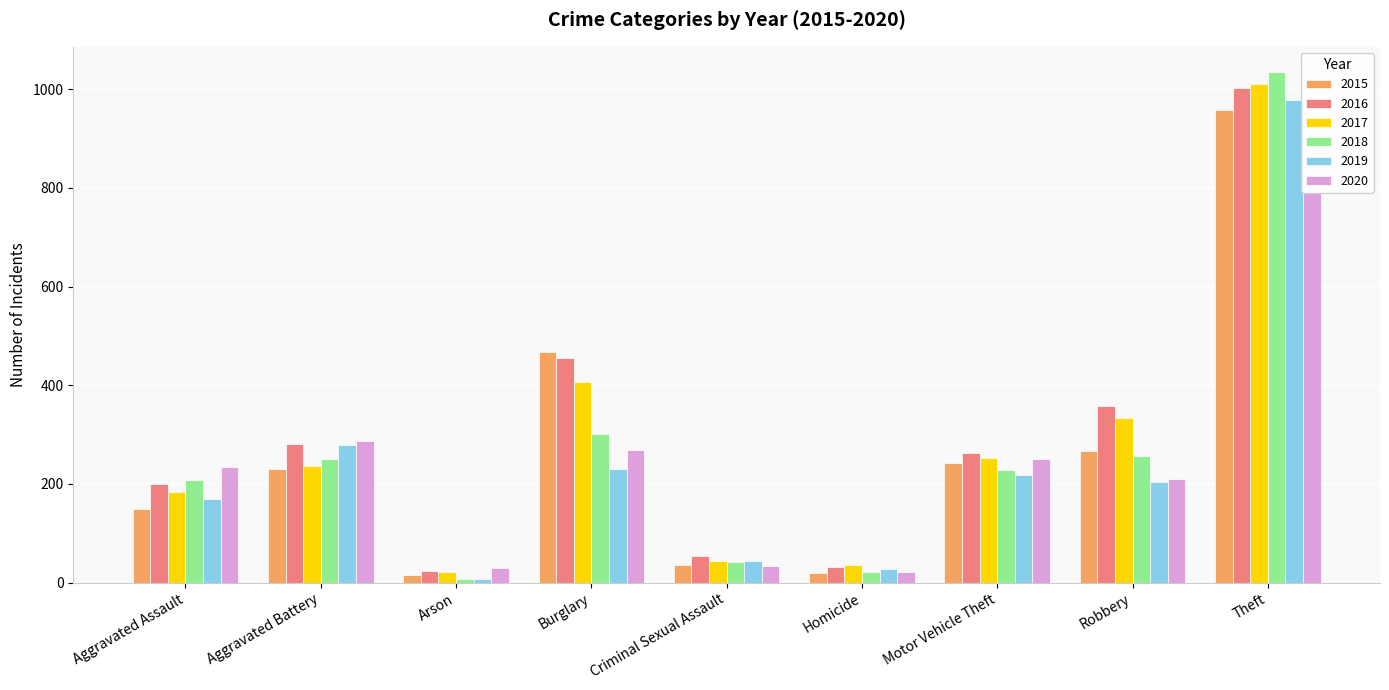

Between Motor Vehicle Theft and Theft, which series saw the biggest shift?

2018